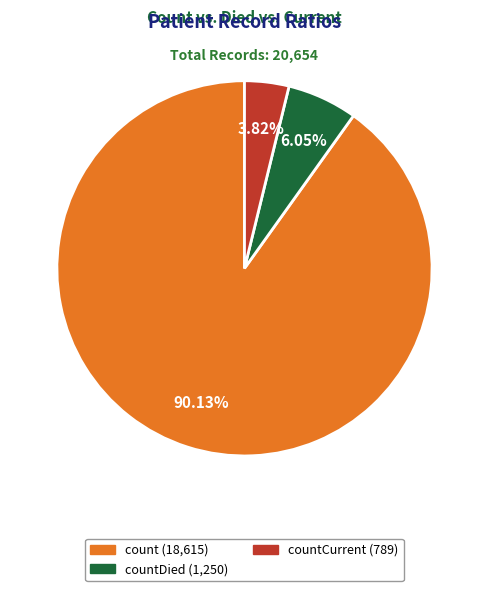

Is there a majority slice in this chart?

Yes